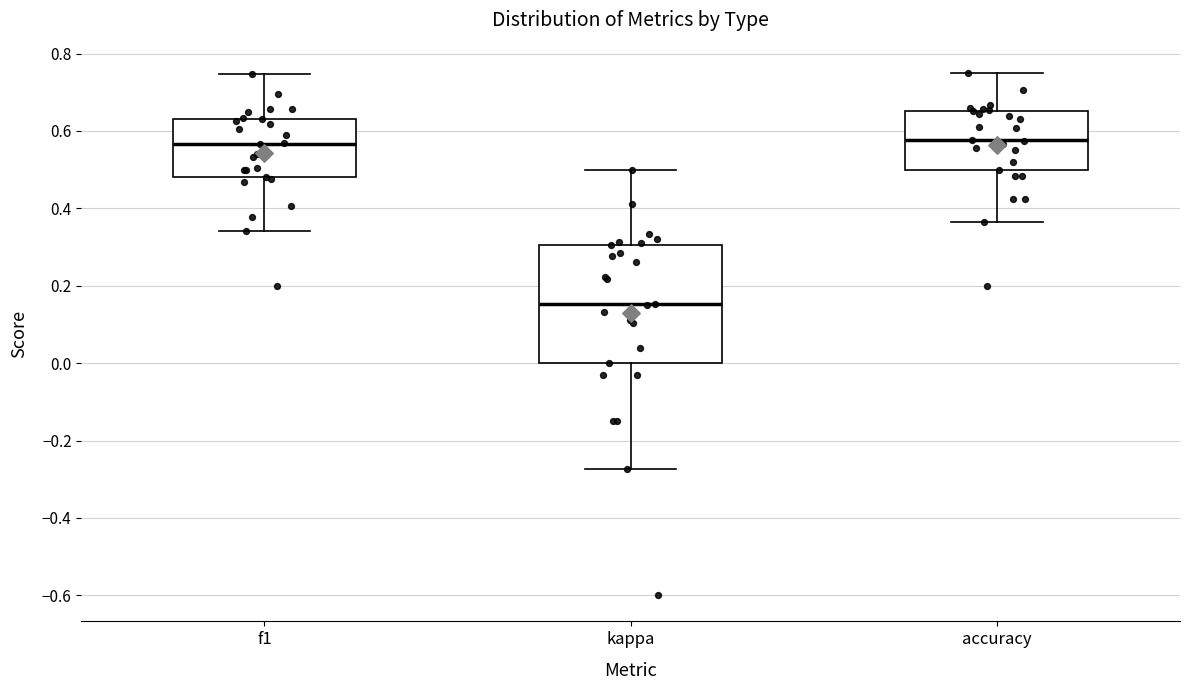

Where does the upper whisker of the box for f1 end on the y-axis? The values are not printed on the chart, so give them approximately, as read against the axis.

0.74